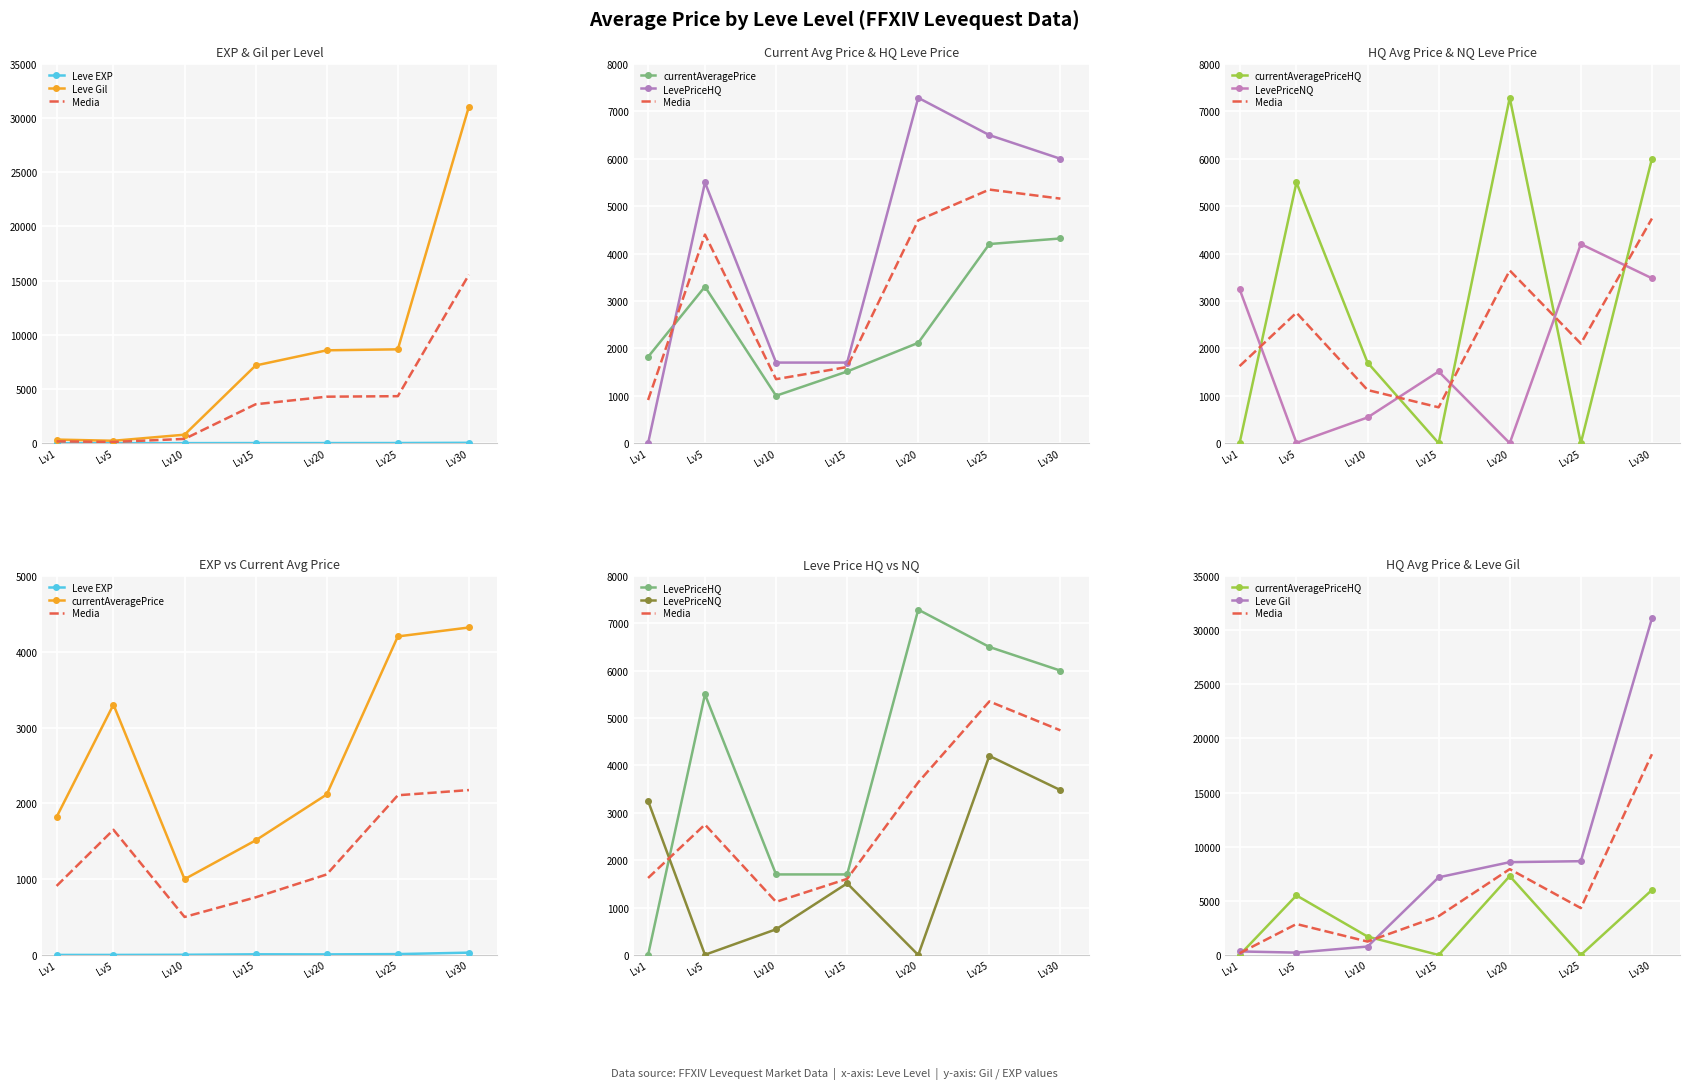

Rank the categories by currentAveragePriceHQ value from highest to lowest.

Lv20, Lv30, Lv5, Lv10, Lv1, Lv15, Lv25